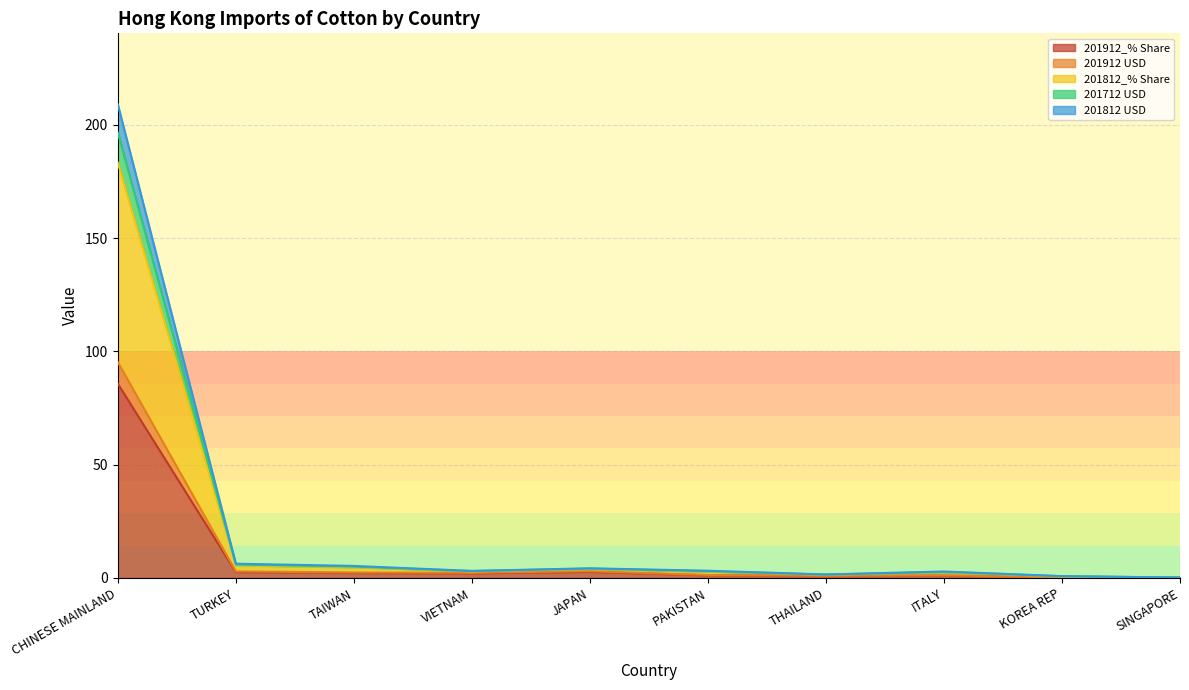

What is the total value across all series at CHINESE MAINLAND?

209.0